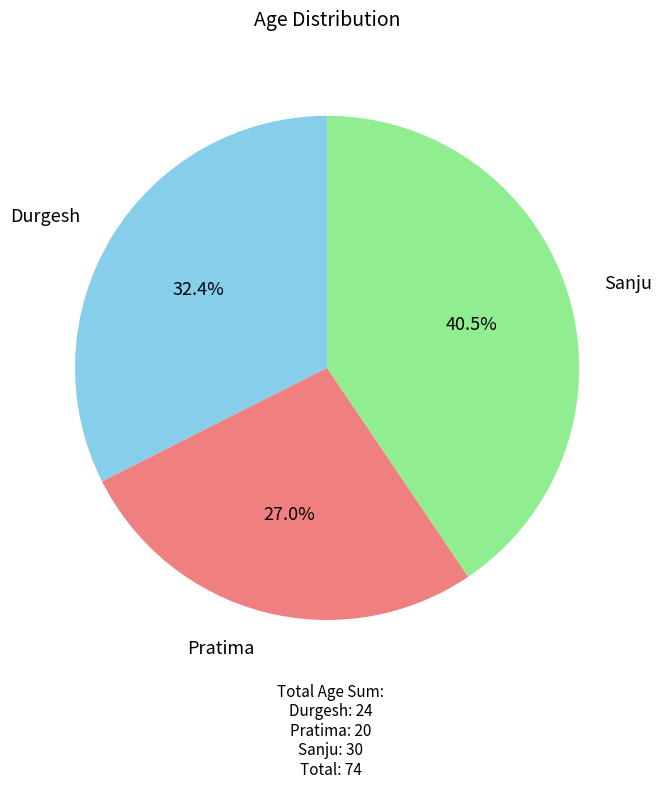

To the nearest percent, what is the combined percentage of Pratima and Sanju?

68%